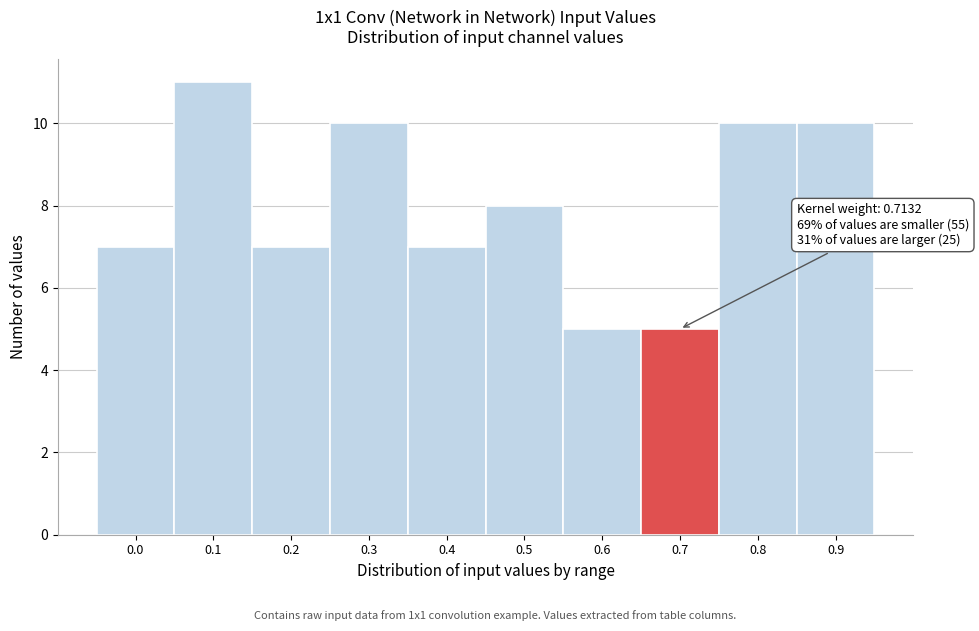

Reading right to left, transcribe all the data shown in this chart.

10	10	5	5	8	7	10	7	11	7